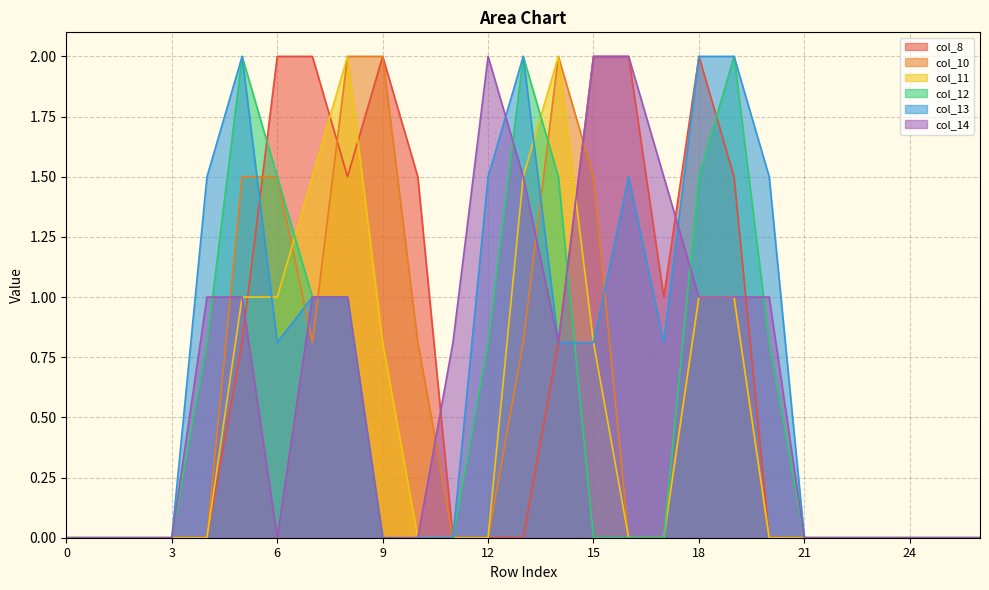

At which category is the sum across all series the highest?

8